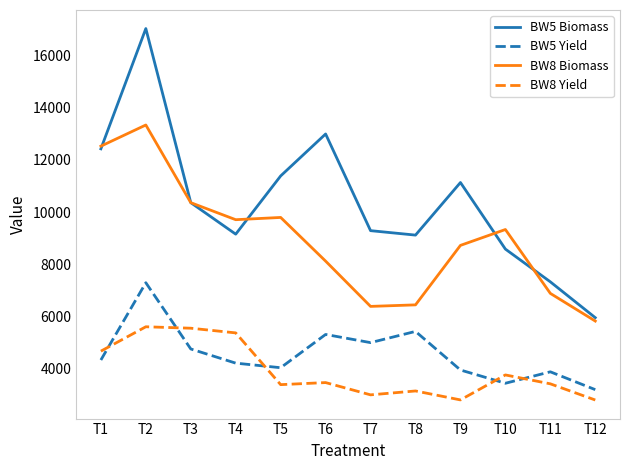

How many lines are shown in the chart?

4